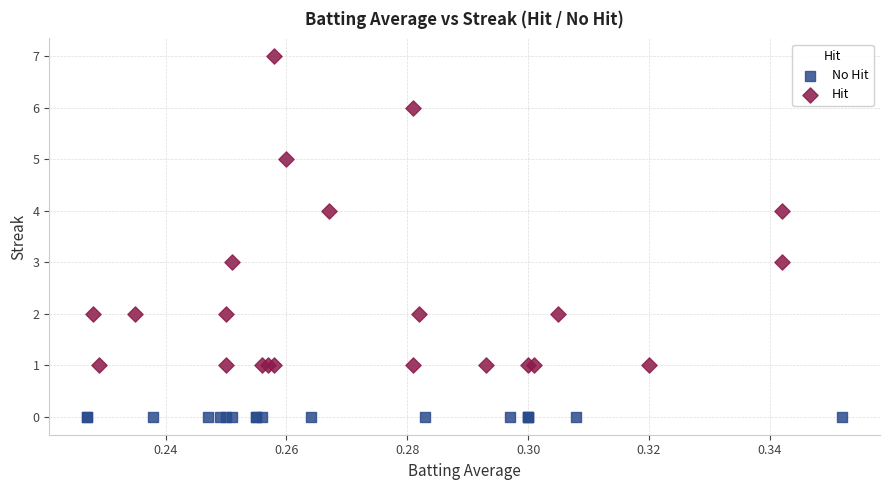

Which series contains the highest Y value?

Hit